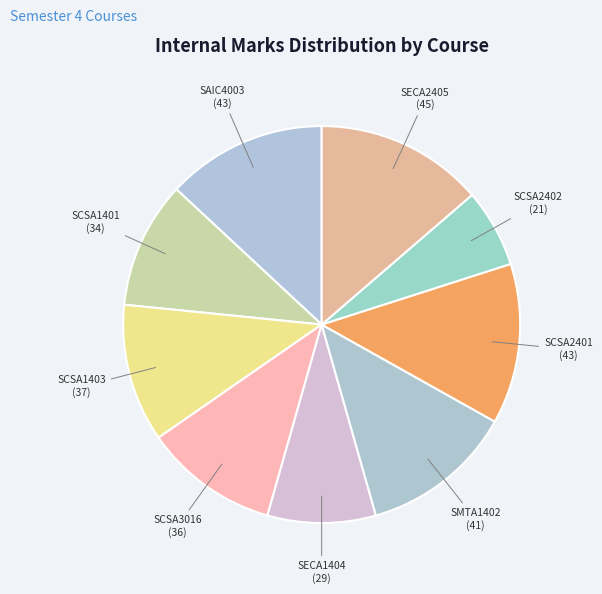

Combined, do SCSA1403 and SECA2405 account for over 50%?

No